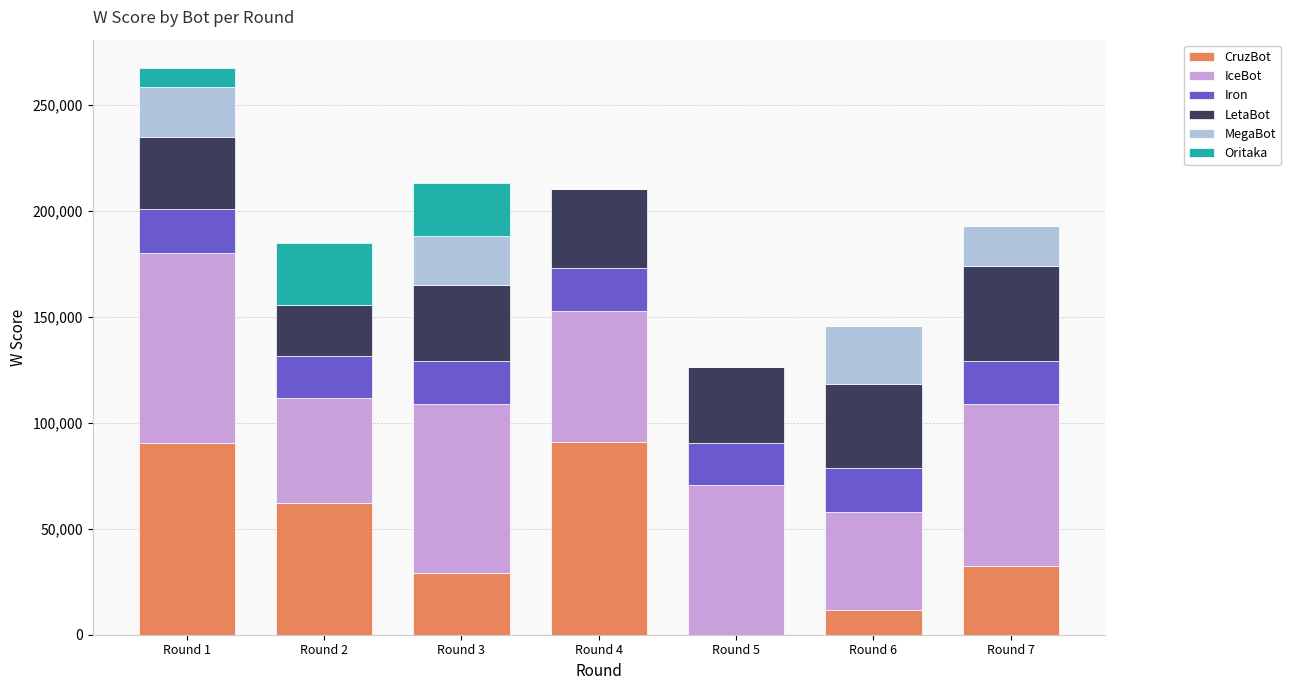

At which category is the sum across all series the highest?

Round 1